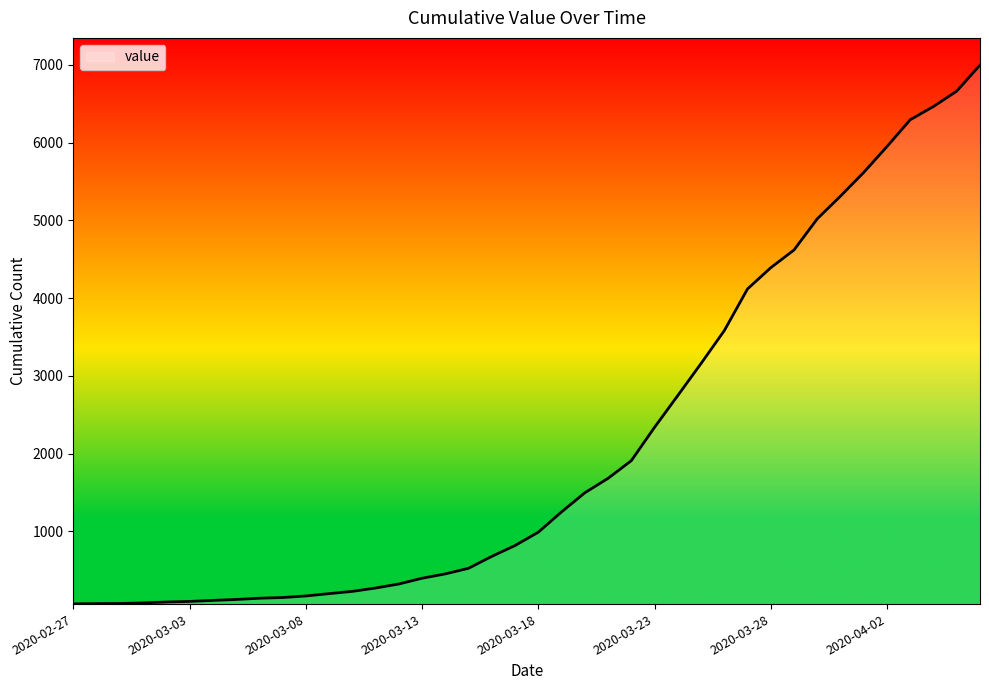

What is the maximum value shown in the chart?

6997